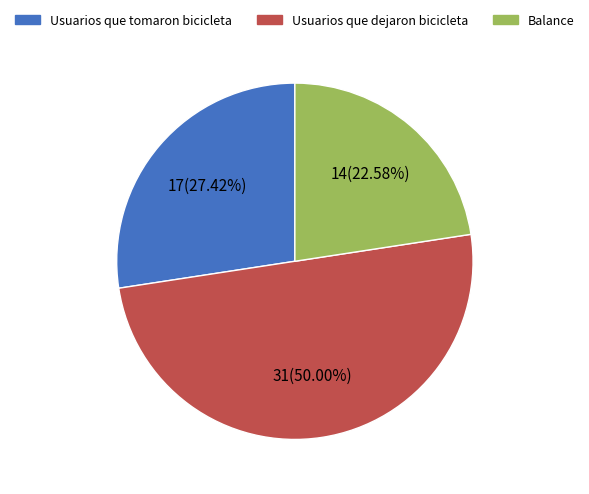

Is Usuarios que tomaron bicicleta the majority of the pie?

No